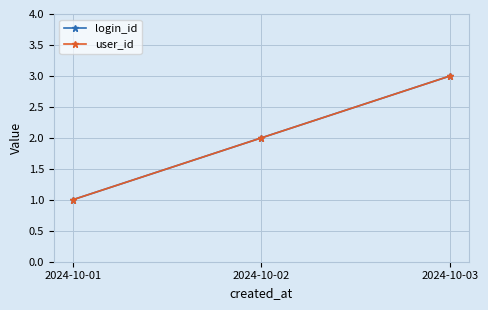

True or false: login_id has a value of 1 at 2024-10-02.

False